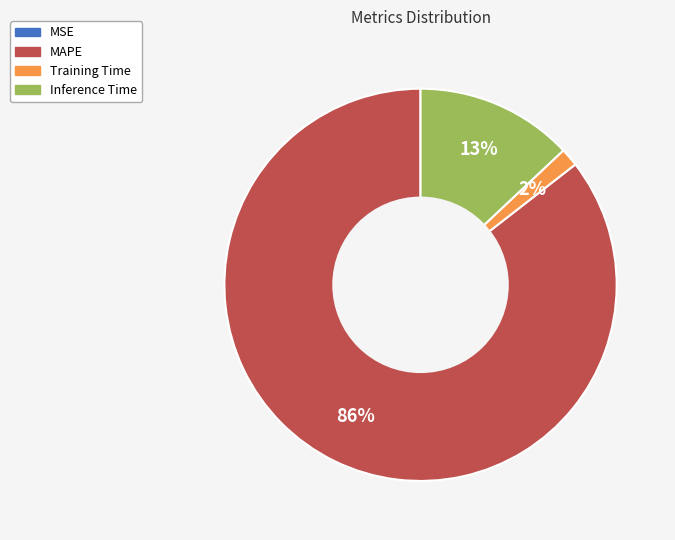

Which slice is the largest?

MAPE